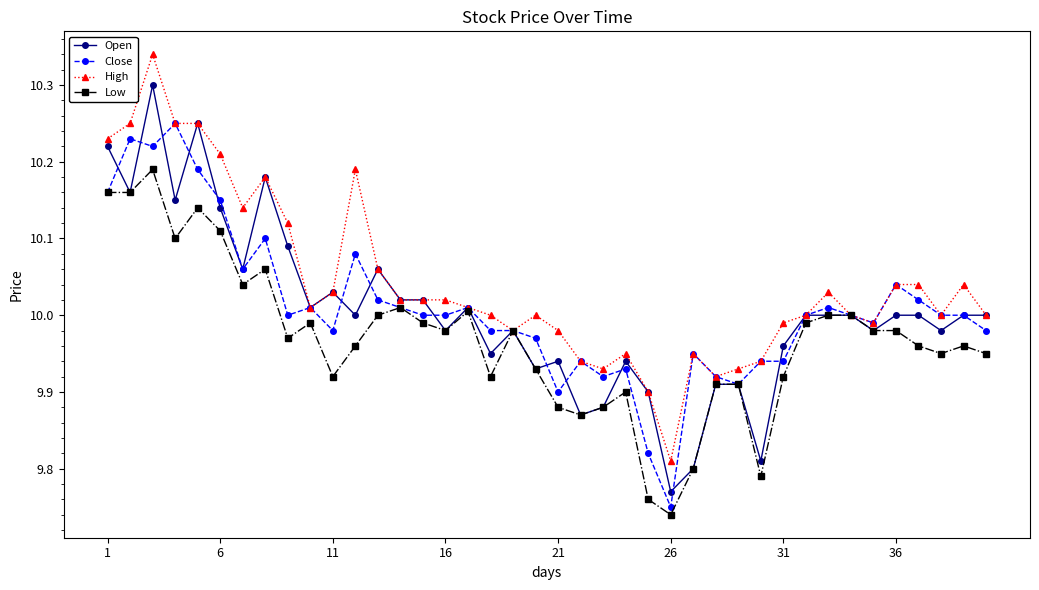

Which series has the largest total across all categories?

High